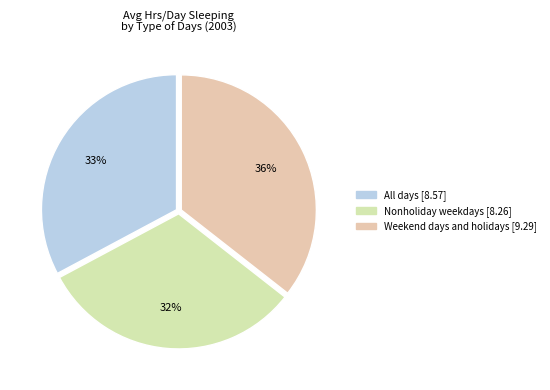

The Weekend days and holidays slice represents 36% of the pie. True or false?

True